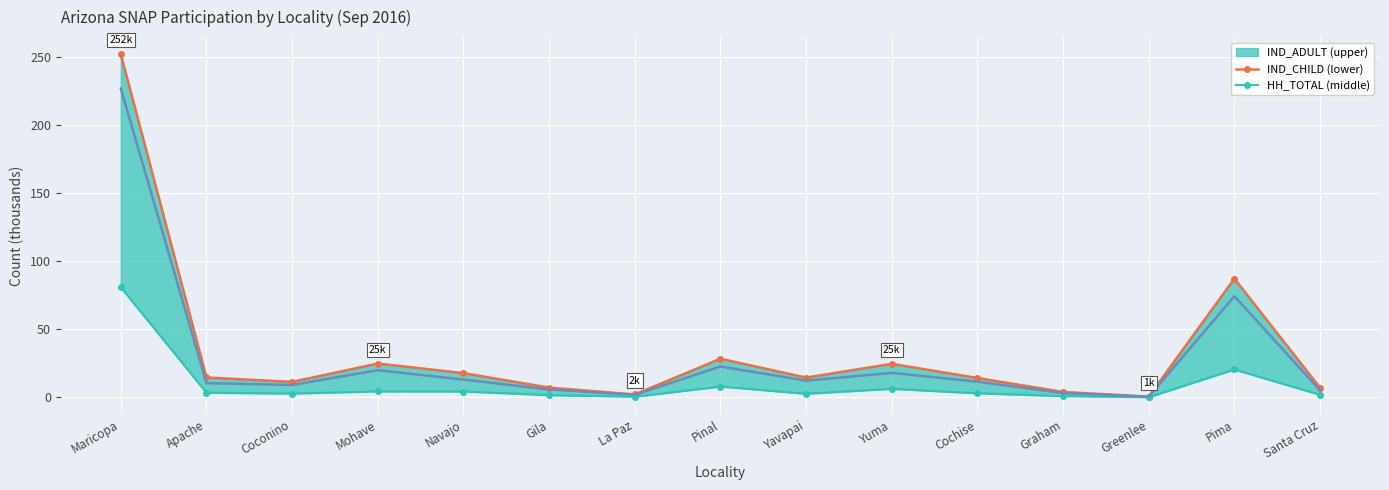

True or false: IND_CHILD and HH_TOTAL cross at least once.

False